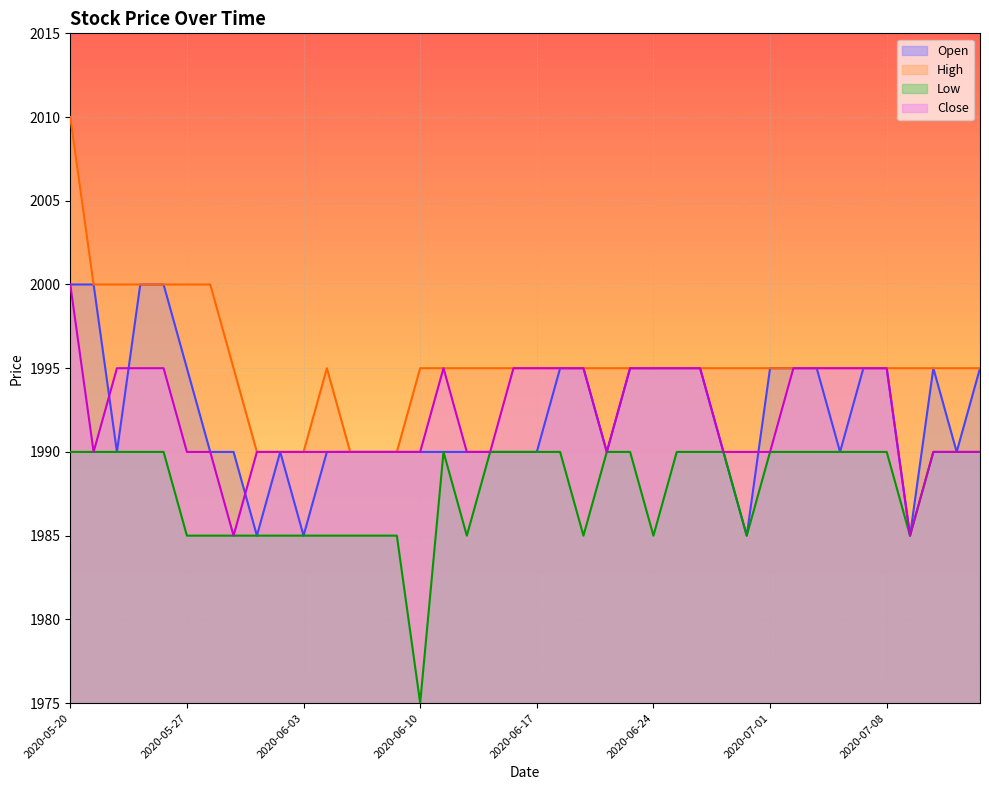

Reading left to right, transcribe all the data shown in this chart.

Open: 2000	2000	1990	2000	2000	1995	1990	1990	1985	1990	1985	1990	1990	1990	1990	1990	1990	1990	1990	1990	1990	1995	1995	1990	1995	1995	1995	1995	1990	1985	1995	1995	1995	1990	1995	1995	1985	1995	1990	1995
High: 2010	2000	2000	2000	2000	2000	2000	1995	1990	1990	1990	1995	1990	1990	1990	1995	1995	1995	1995	1995	1995	1995	1995	1995	1995	1995	1995	1995	1995	1995	1995	1995	1995	1995	1995	1995	1995	1995	1995	1995
Low: 1990	1990	1990	1990	1990	1985	1985	1985	1985	1985	1985	1985	1985	1985	1985	1975	1990	1985	1990	1990	1990	1990	1985	1990	1990	1985	1990	1990	1990	1985	1990	1990	1990	1990	1990	1990	1985	1990	1990	1990
Close: 2000	1990	1995	1995	1995	1990	1990	1985	1990	1990	1990	1990	1990	1990	1990	1990	1995	1990	1990	1995	1995	1995	1995	1990	1995	1995	1995	1995	1990	1990	1990	1995	1995	1995	1995	1995	1985	1990	1990	1990